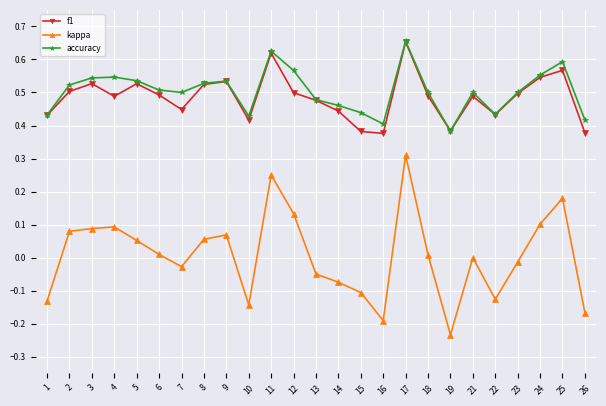

Which series changed the most between 16 and 25?

kappa